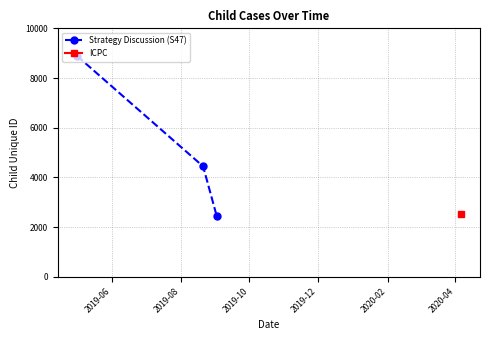

What is the value of the Strategy Discussion (S47) point at the 2nd from the left?

4444